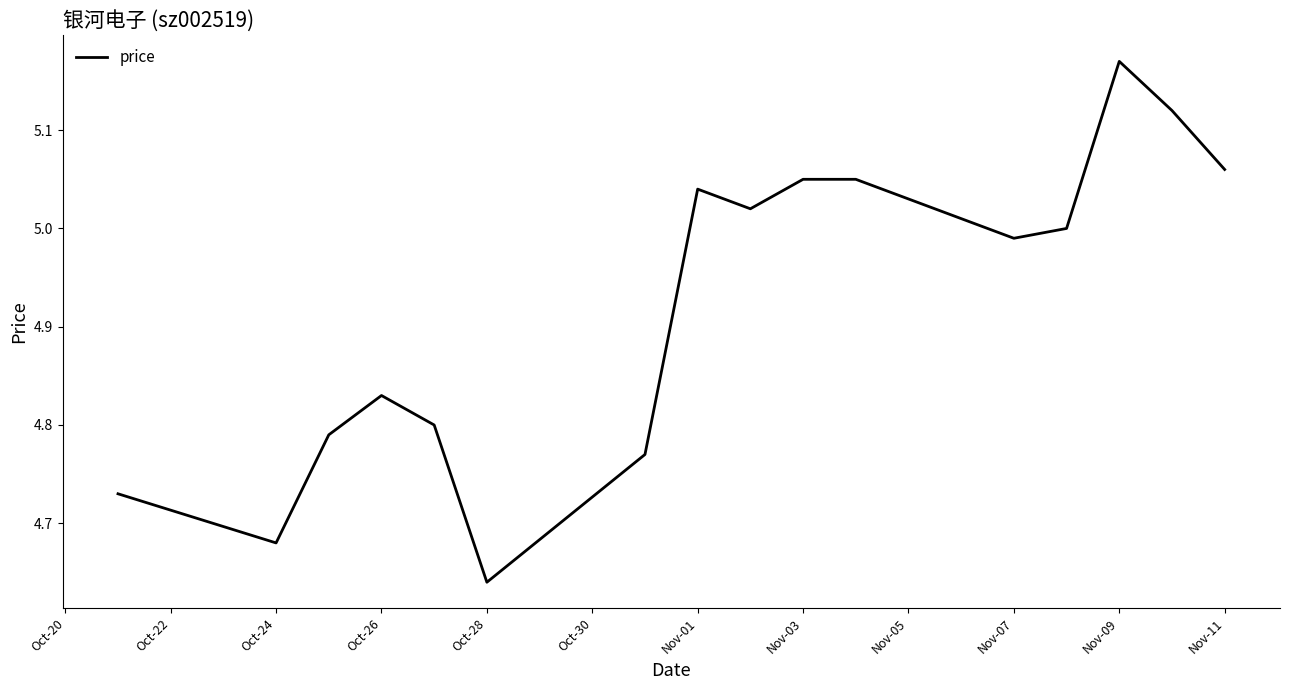

What is the difference between the maximum and minimum values?

0.5